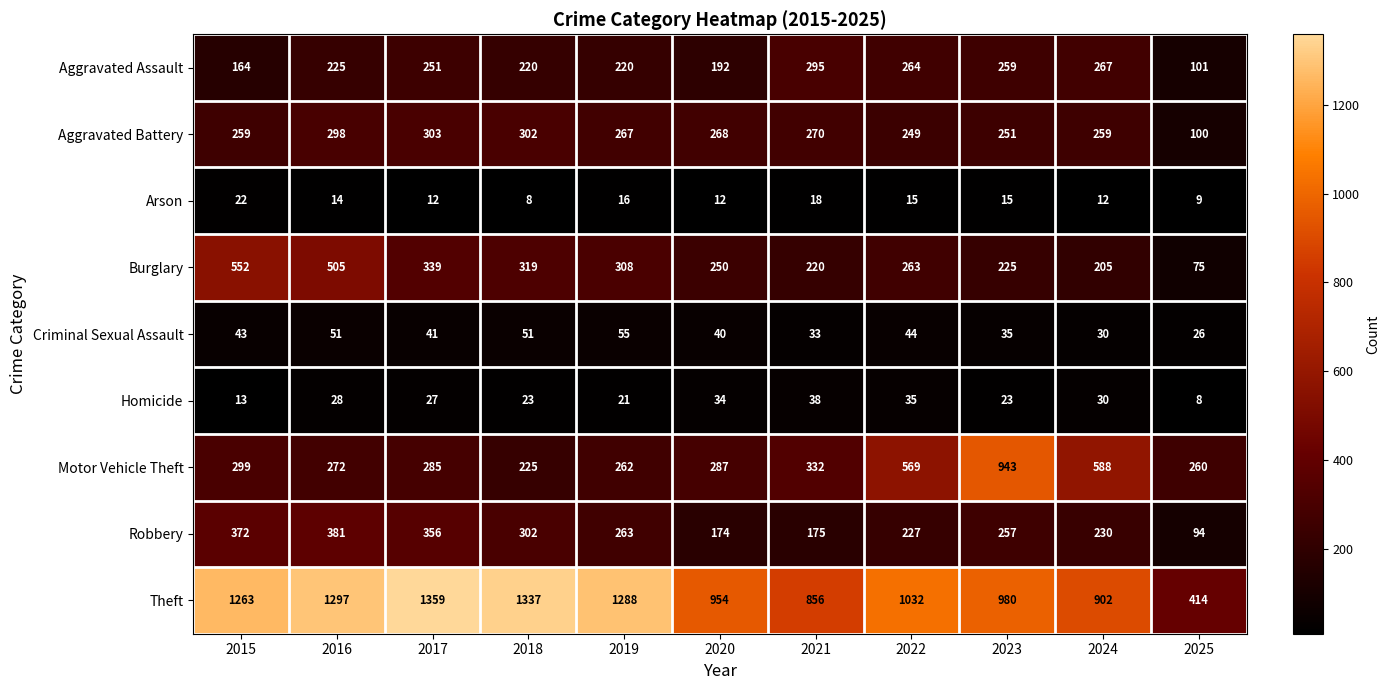

How many categories are shown in the chart?

11